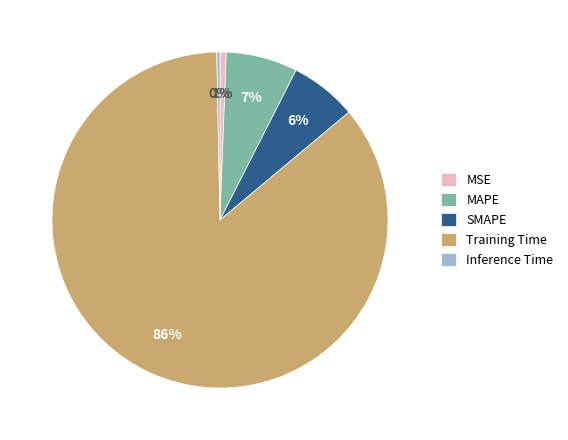

To the nearest percent, what is the average slice percentage?

20%